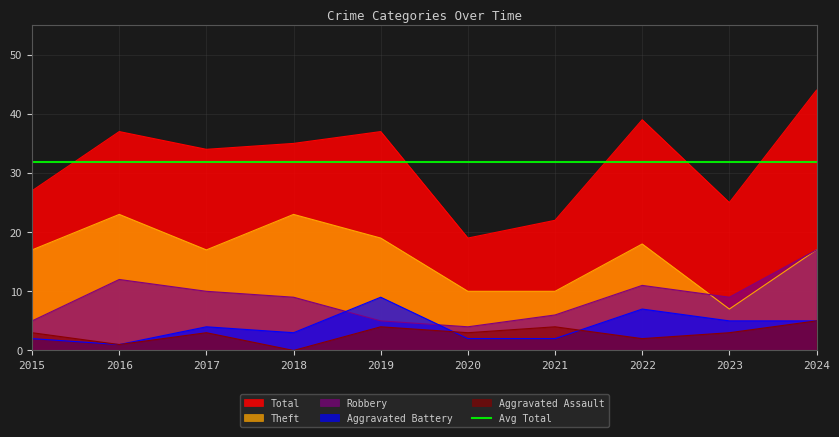

Reading right to left, what are all the values shown in this chart?

Aggravated Assault: 5	3	2	4	3	4	0	3	1	3
Aggravated Battery: 5	5	7	2	2	9	3	4	1	2
Robbery: 17	9	11	6	4	5	9	10	12	5
Theft: 17	7	18	10	10	19	23	17	23	17
Total: 44	25	39	22	19	37	35	34	37	27